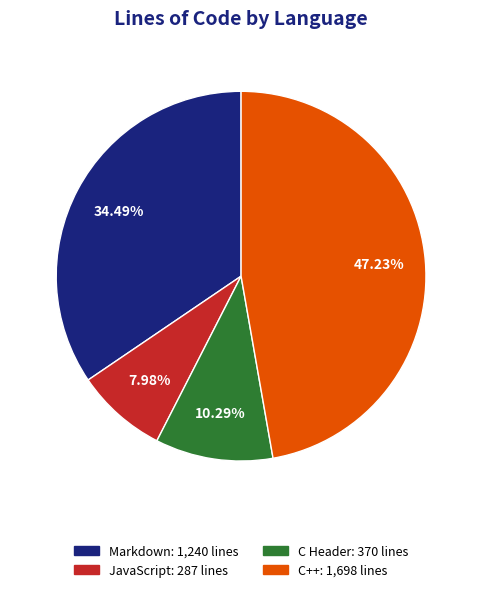

To the nearest percent, what is the difference between the largest and smallest slice percentages?

39%